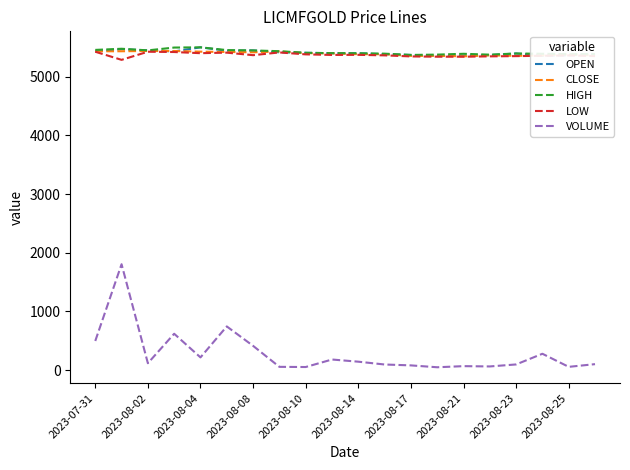

Which series has the widest spread of values?

VOLUME